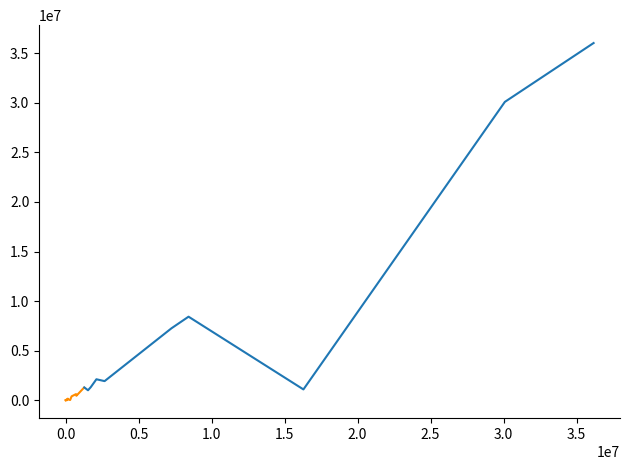

Is it true that Total (kg) equals 290003.1 at 9?

False